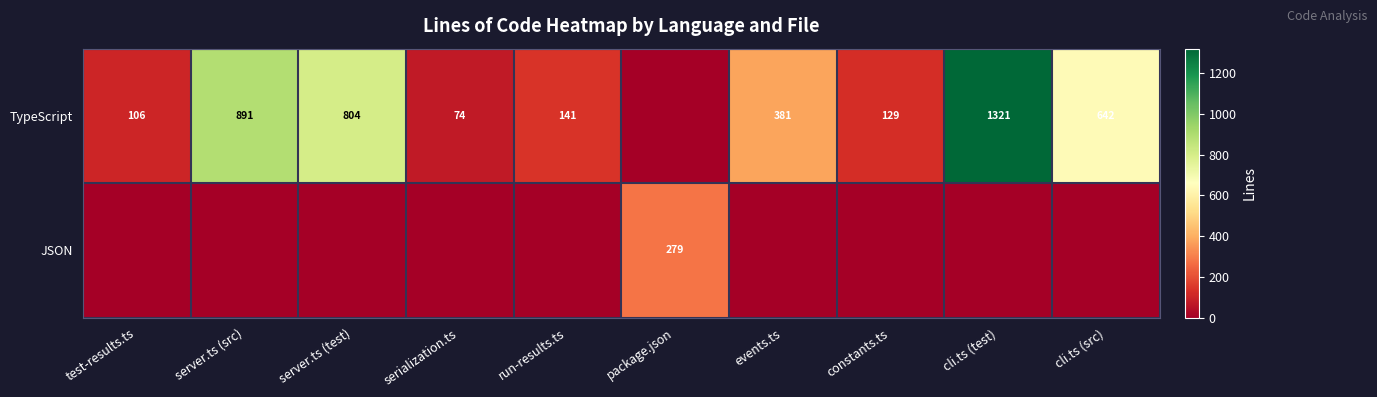

How many distinct data groups are displayed?

2